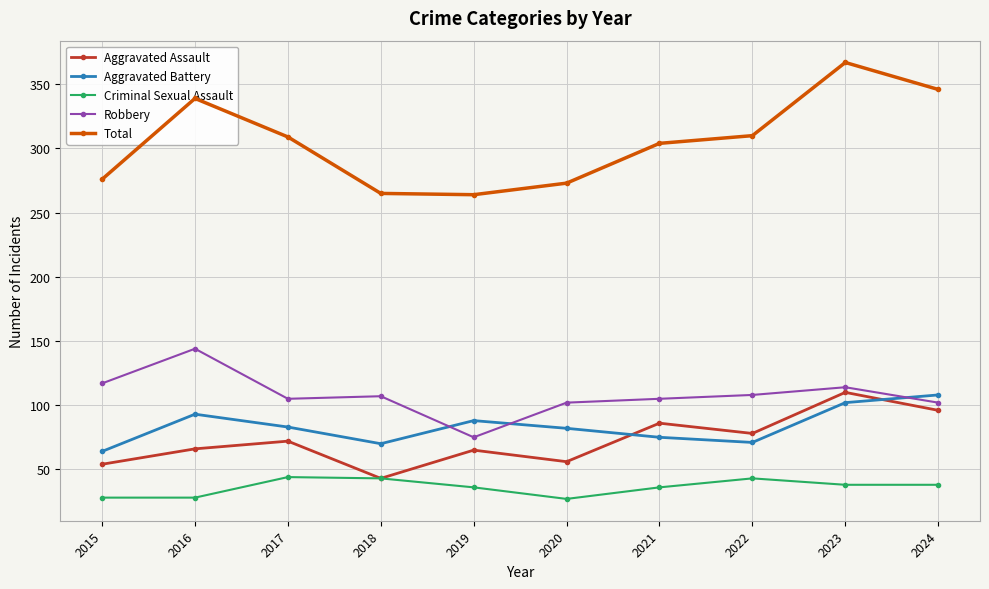

At which category is the sum across all series the highest?

2023